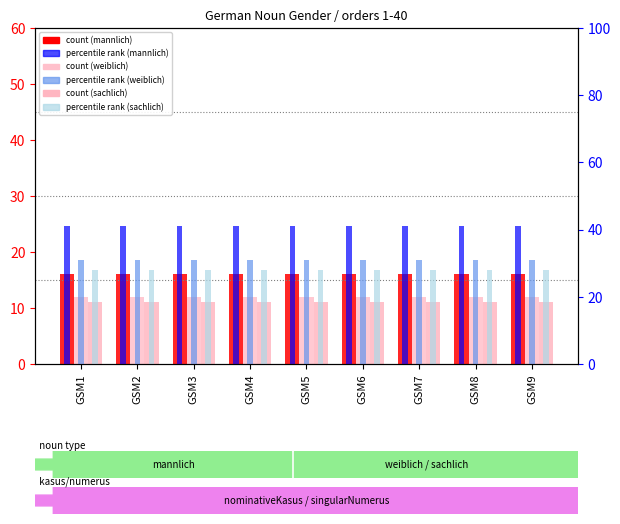

Where is count (sachlich) nearest to the value 11?

GSM1